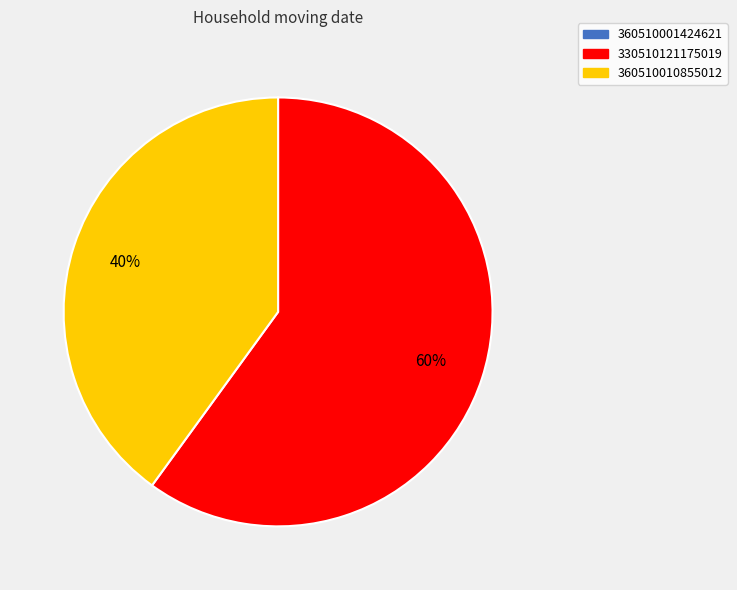

Is it true that 330510121175019 is 72% of the pie?

False